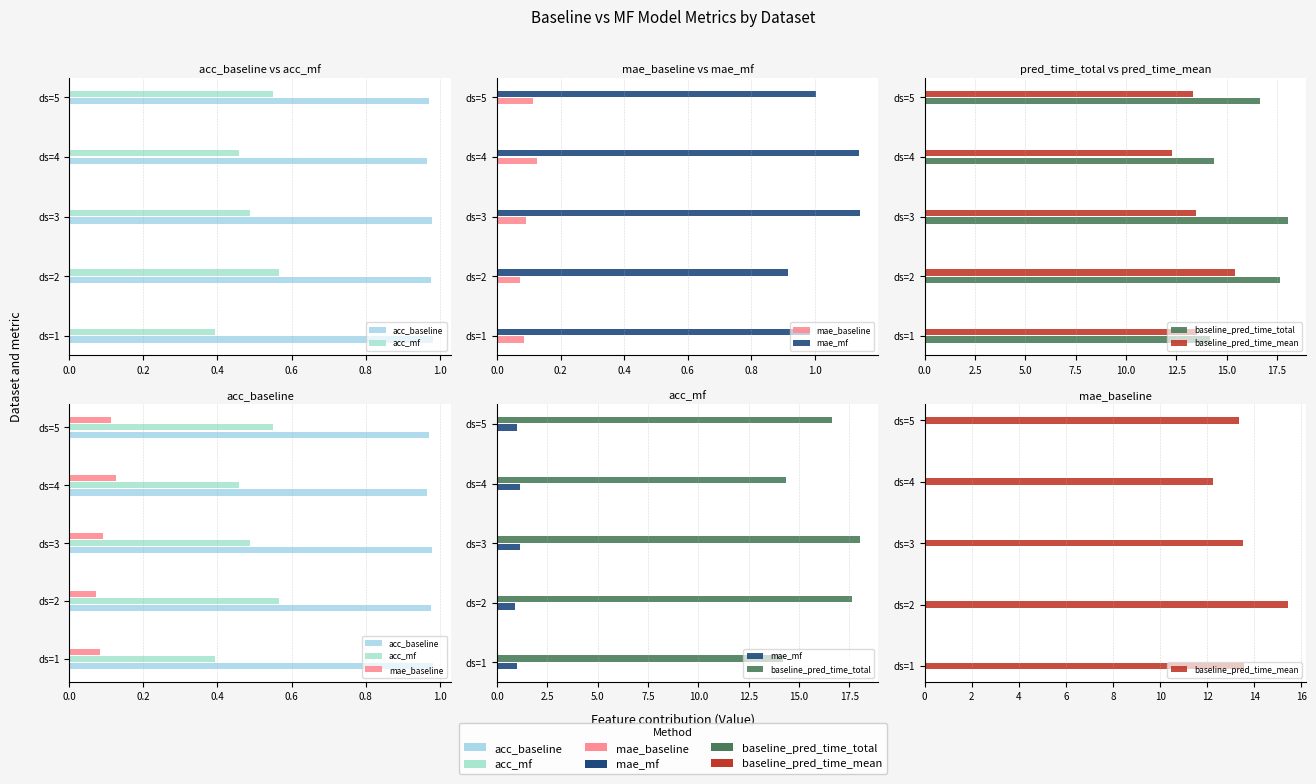

What is the value of the acc_mf bar at the 4th from the left?

0.5